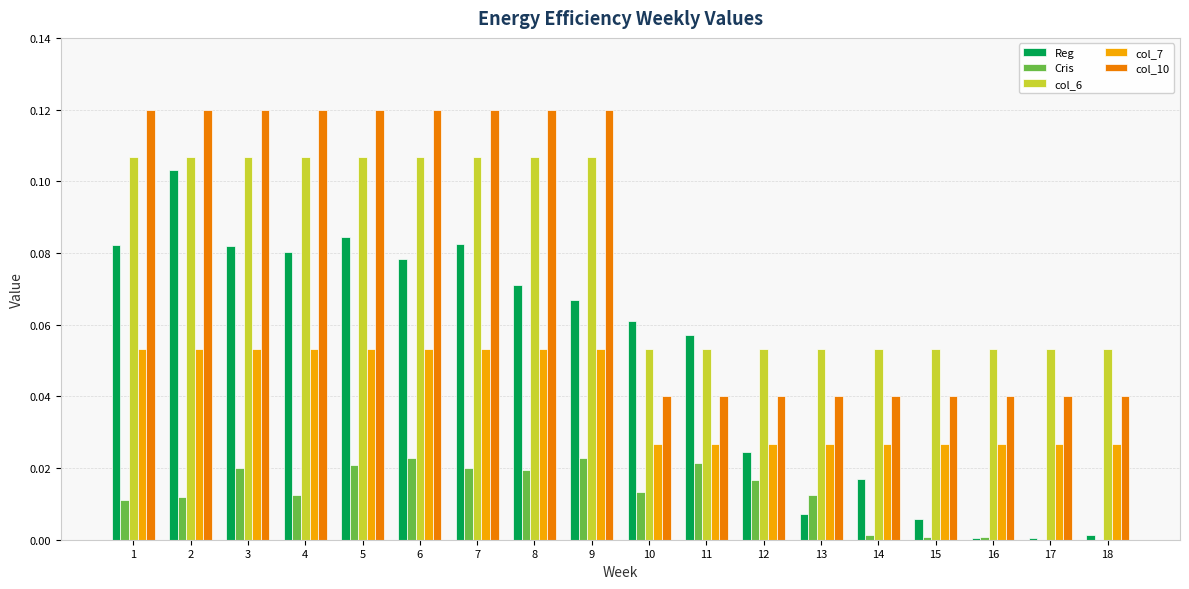

What is the sum of all col_6 values?

1.4